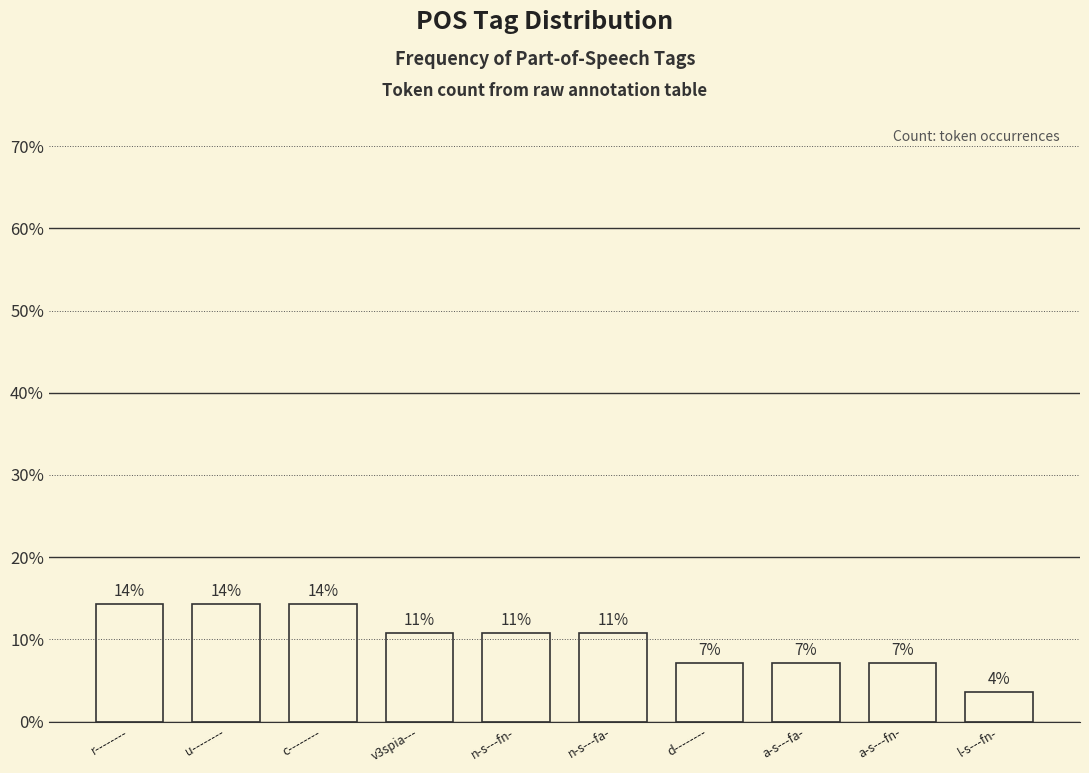

What is the change in value from v3spia--- to a-s---fa-?

-3.6